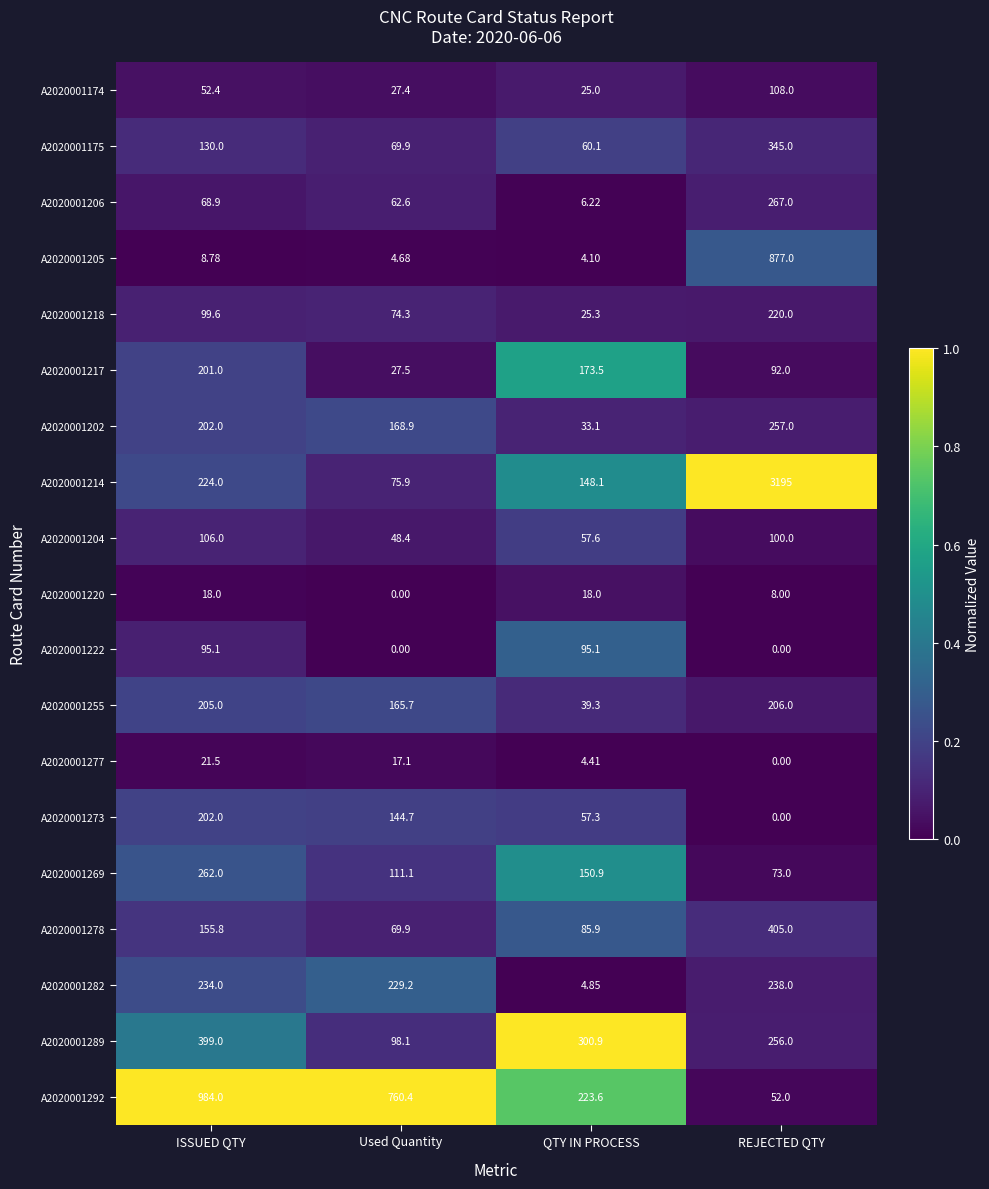

At which category is the sum across all series the highest?

REJECTED QTY